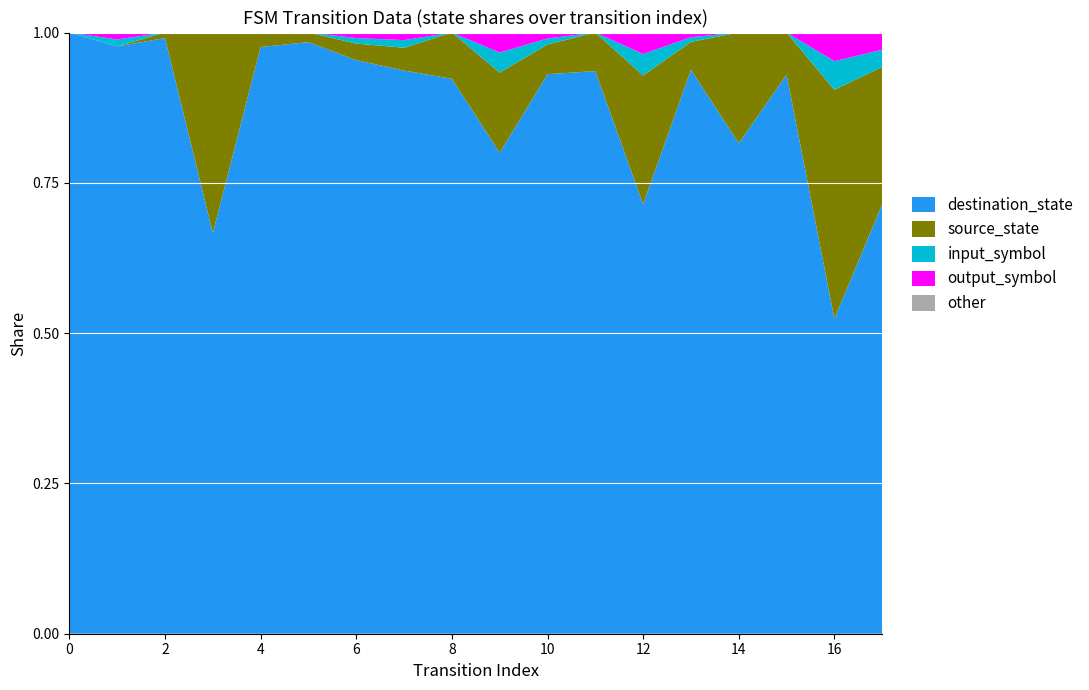

Reading right to left, list all the values displayed in this chart.

source_state: 17=8	16=8	15=7	14=7	13=6	12=6	11=5	10=5	9=4	8=4	7=3	6=3	5=2	4=2	3=1	2=1	1=0	0=0
destination_state: 17=25	16=11	15=93	14=31	13=121	12=20	11=73	10=94	9=24	8=48	7=74	6=104	5=123	4=81	3=2	2=107	1=85	0=124
input_symbol: 17=1	16=1	15=0	14=0	13=1	12=1	11=0	10=1	9=1	8=0	7=1	6=1	5=0	4=0	3=0	2=0	1=1	0=0
output_symbol: 17=1	16=1	15=0	14=0	13=1	12=1	11=0	10=1	9=1	8=0	7=1	6=1	5=0	4=0	3=0	2=0	1=1	0=0